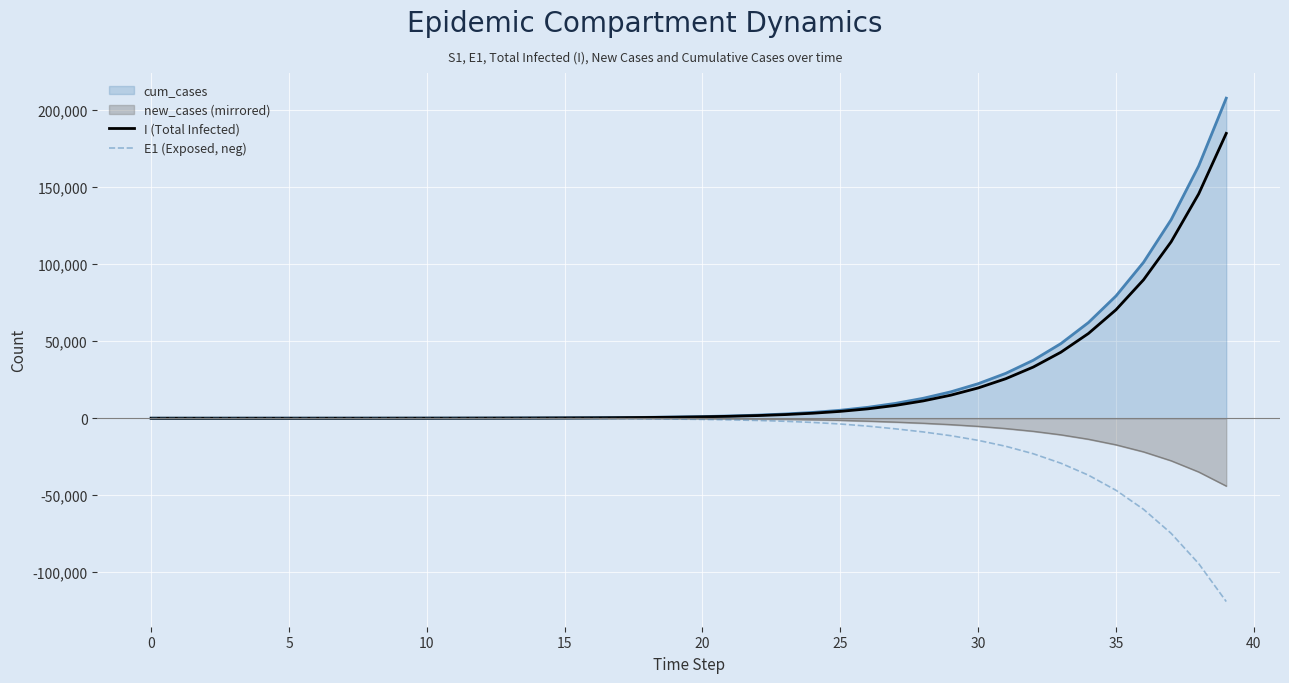

Which series has the largest range (max minus min)?

cum_cases